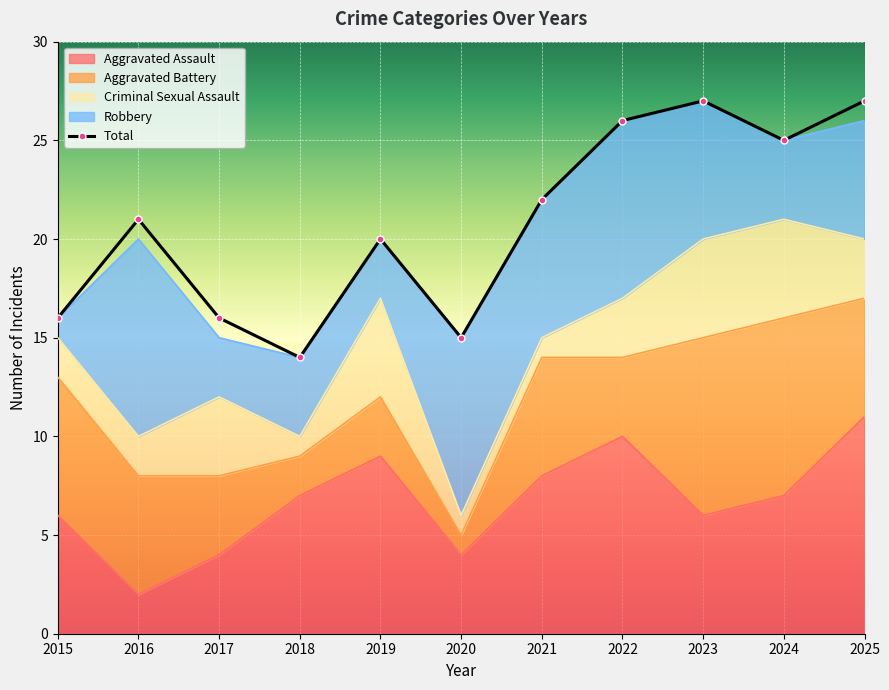

Reading right to left, transcribe all the data shown in this chart.

Aggravated Assault: 11	7	6	10	8	4	9	7	4	2	6
Aggravated Battery: 6	9	9	4	6	1	3	2	4	6	7
Criminal Sexual Assault: 3	5	5	3	1	1	5	1	4	2	2
Robbery: 6	4	7	9	7	9	3	4	3	10	1
Total: 27	25	27	26	22	15	20	14	16	21	16